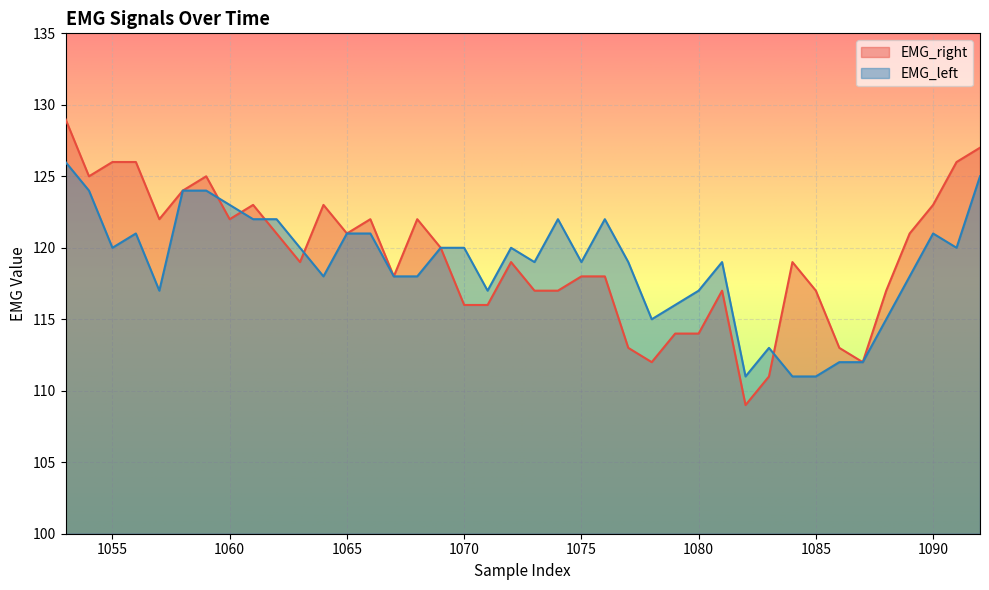

Rank the series by their average value, from lowest to highest.

EMG_left, EMG_right